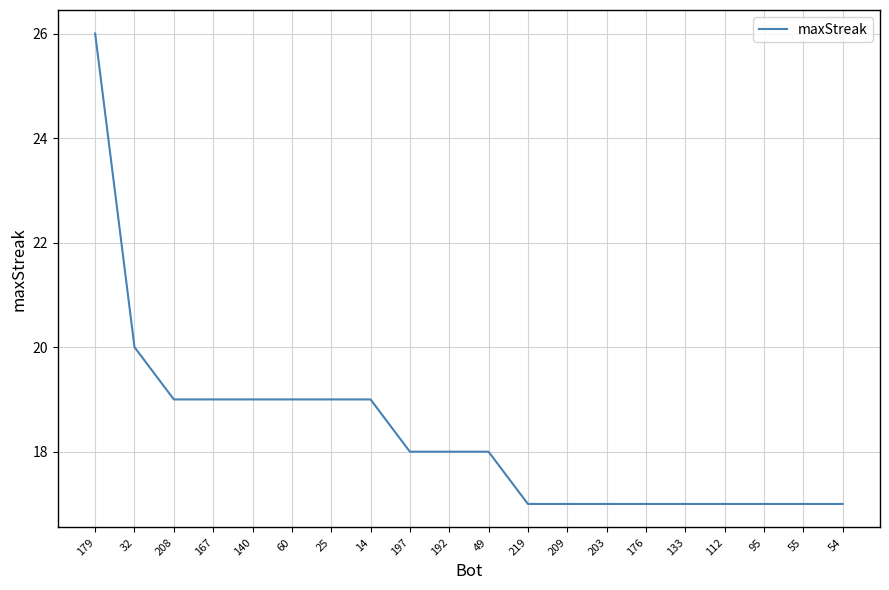

What position from the right is 112?

4